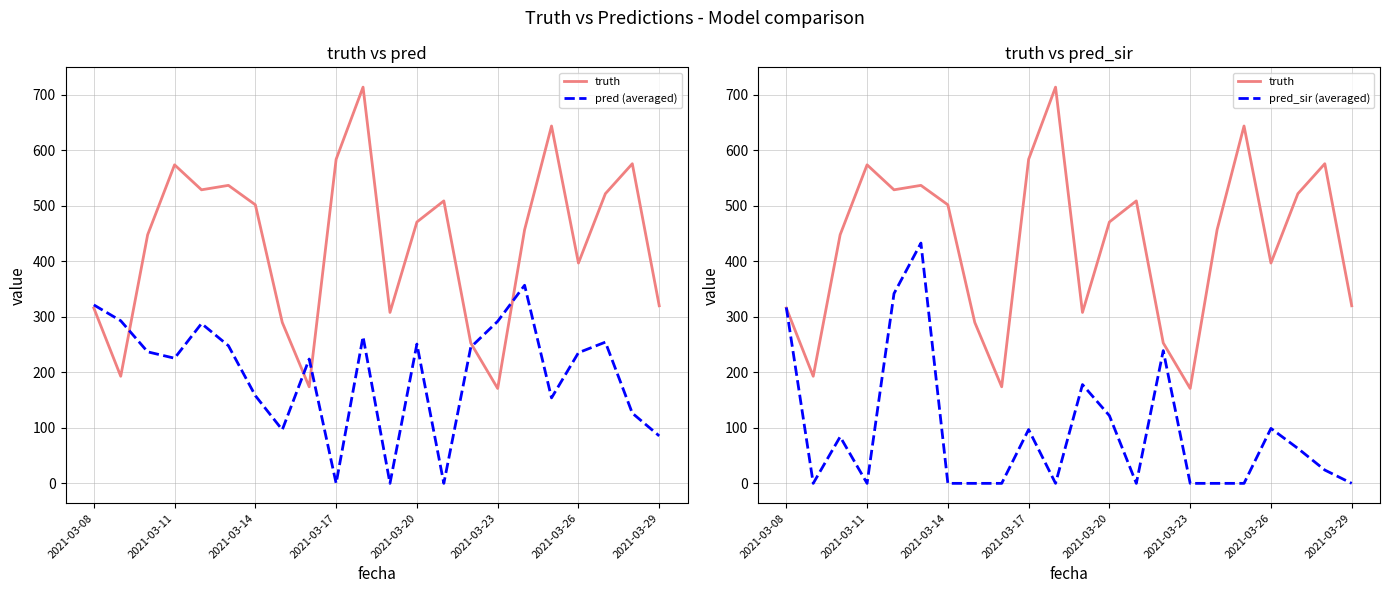

Count the number of categories in the chart.

22